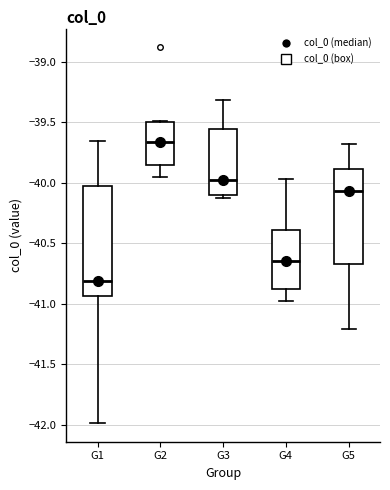

Reading left to right, transcribe this box plot: for each box, give where its median line is, the range the box spans, and where its two whiskers end, as read against the y-axis. The values are not printed on the chart, so give them approximately, as read against the axis.

G1: median -40.80, box -40.95 to -40.05, whiskers -42.00 to -39.65
G2: median -39.65, box -39.85 to -39.50, whiskers -39.95 to -39.50
G3: median -40.00, box -40.10 to -39.55, whiskers -40.15 to -39.30
G4: median -40.65, box -40.90 to -40.40, whiskers -40.95 to -39.95
G5: median -40.05, box -40.65 to -39.90, whiskers -41.20 to -39.70